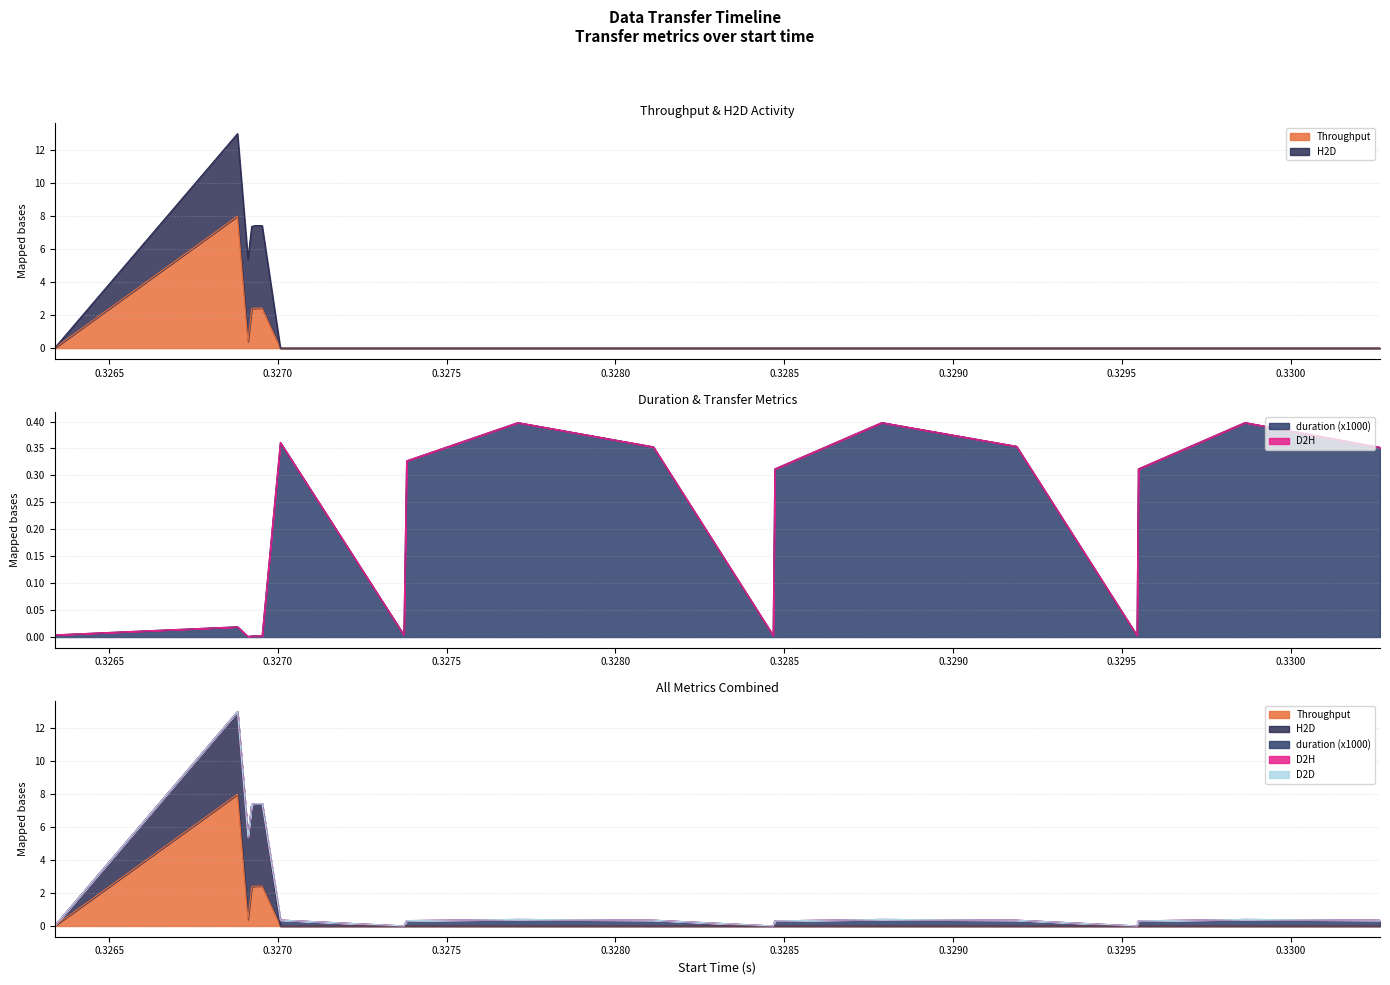

True or false: D2D and duration cross at least once.

False